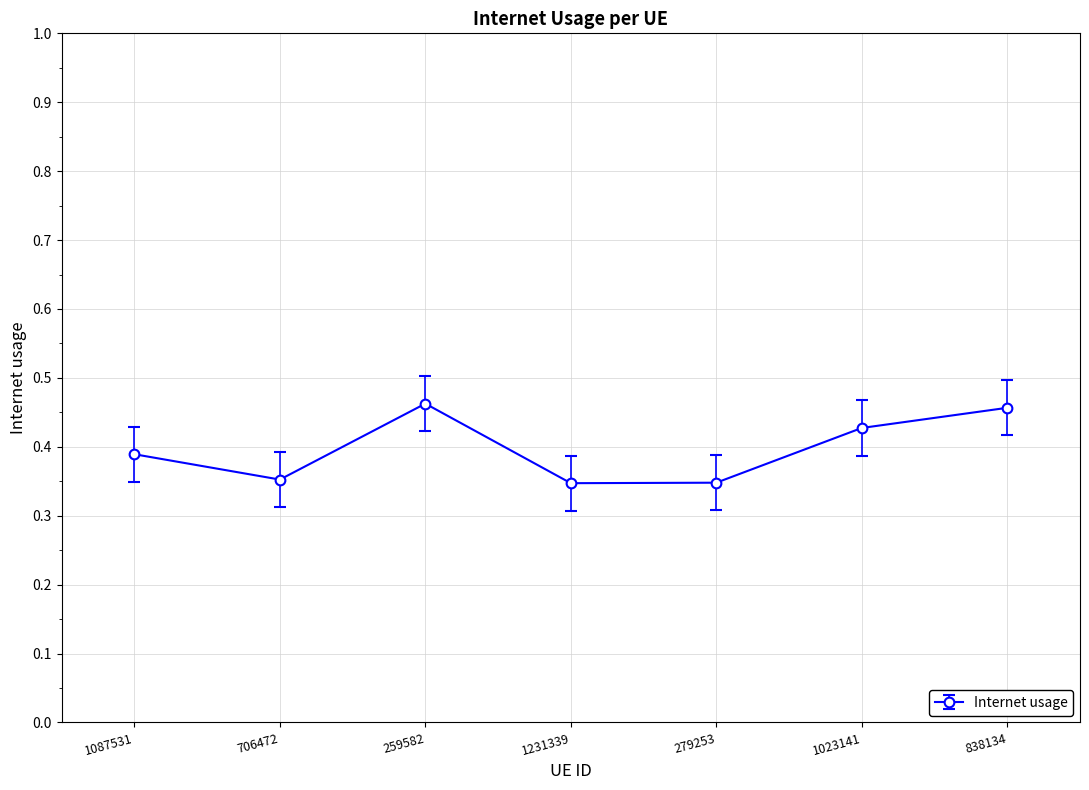

What position from the left is 1023141?

6